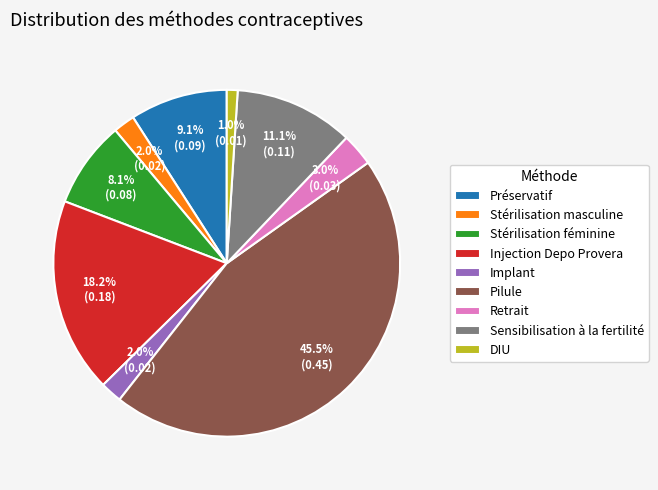

Does any single category account for the majority?

No